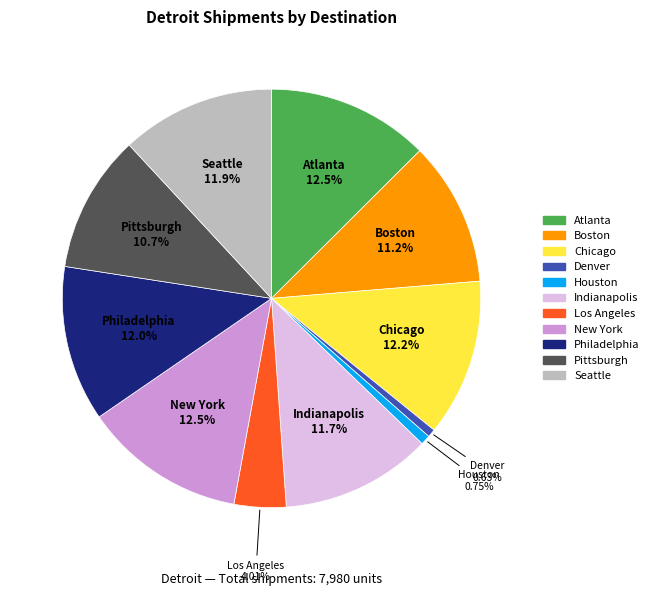

Is there any slice that represents more than half of the pie?

No